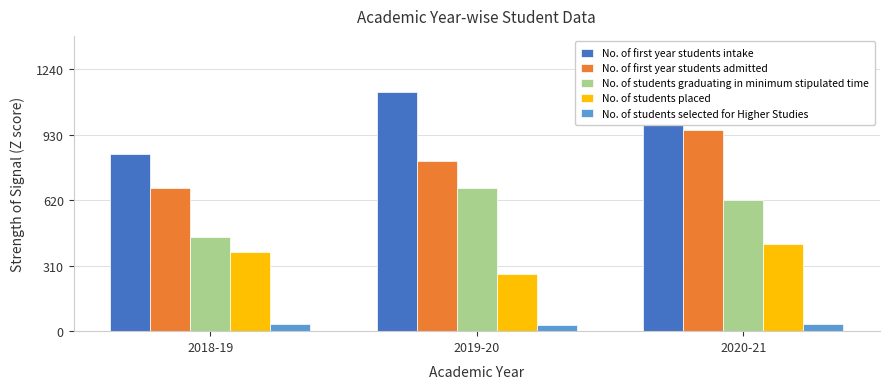

Rank the series by their average value, from lowest to highest.

No. of students selected for Higher Studies, No. of students placed, No. of students graduating in minimum stipulated time, No. of first year students admitted, No. of first year students intake